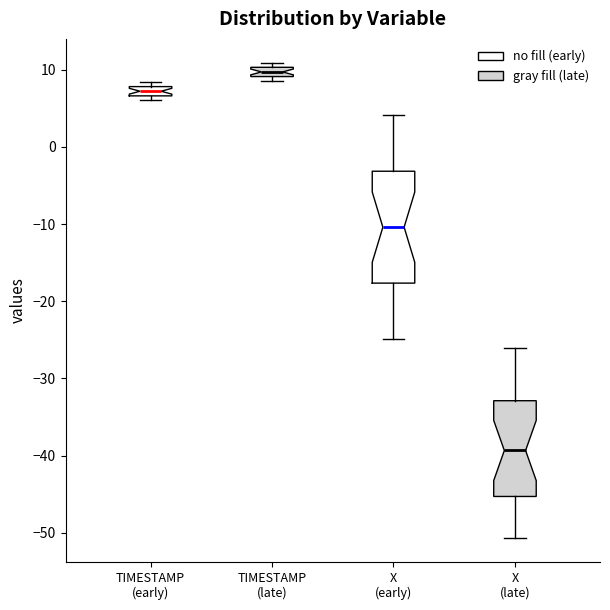

Where is the upper edge of the box for TIMESTAMP (early) on the y-axis? The values are not printed on the chart, so give them approximately, as read against the axis.

8